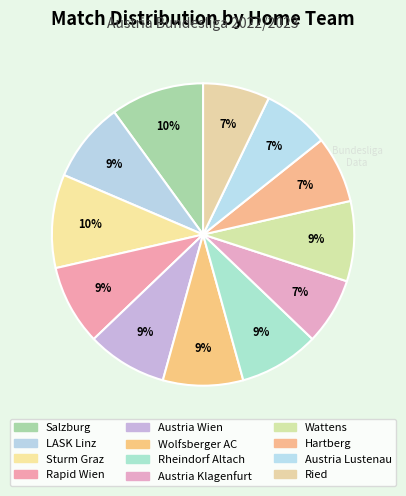

The Rapid Wien slice represents 9% of the pie. True or false?

True